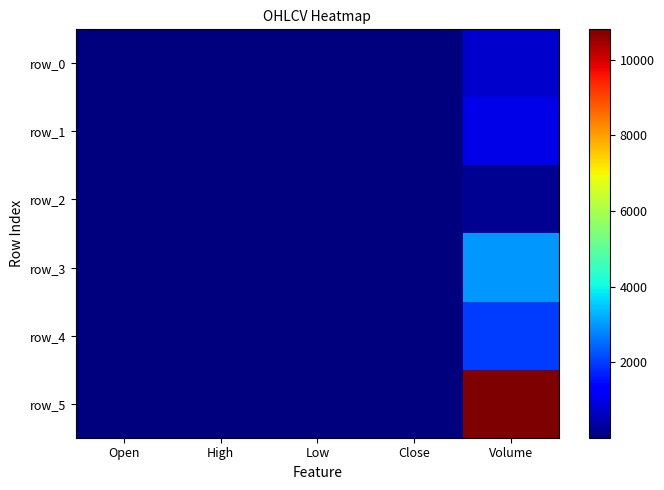

Is it true that row_4 equals 3.1 at Close?

False